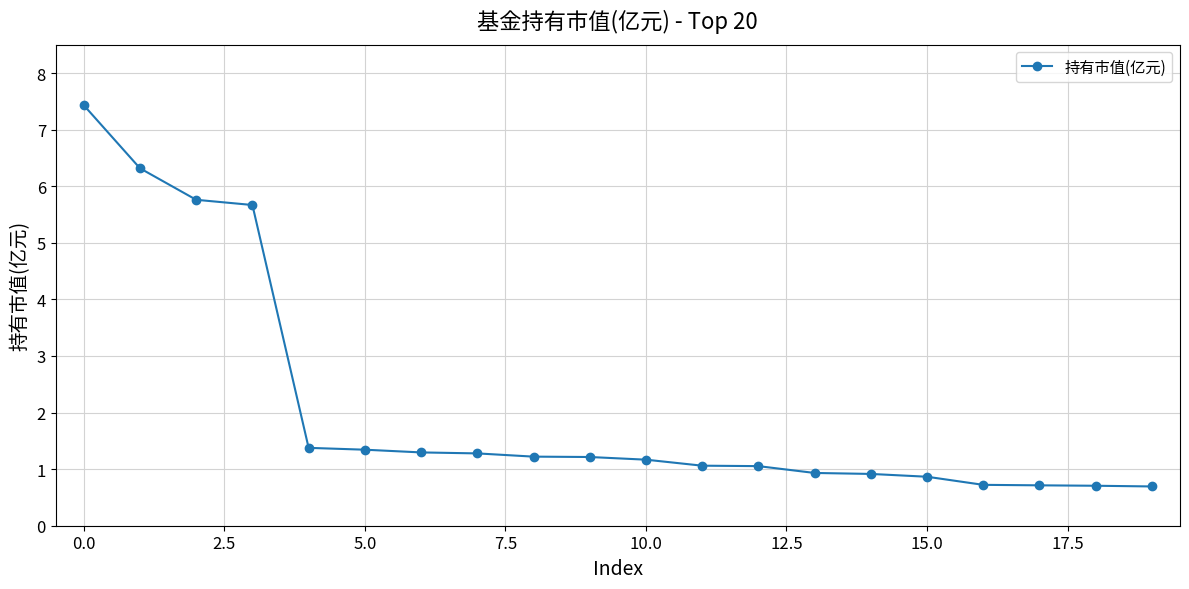

What is the greatest value displayed?

7.4